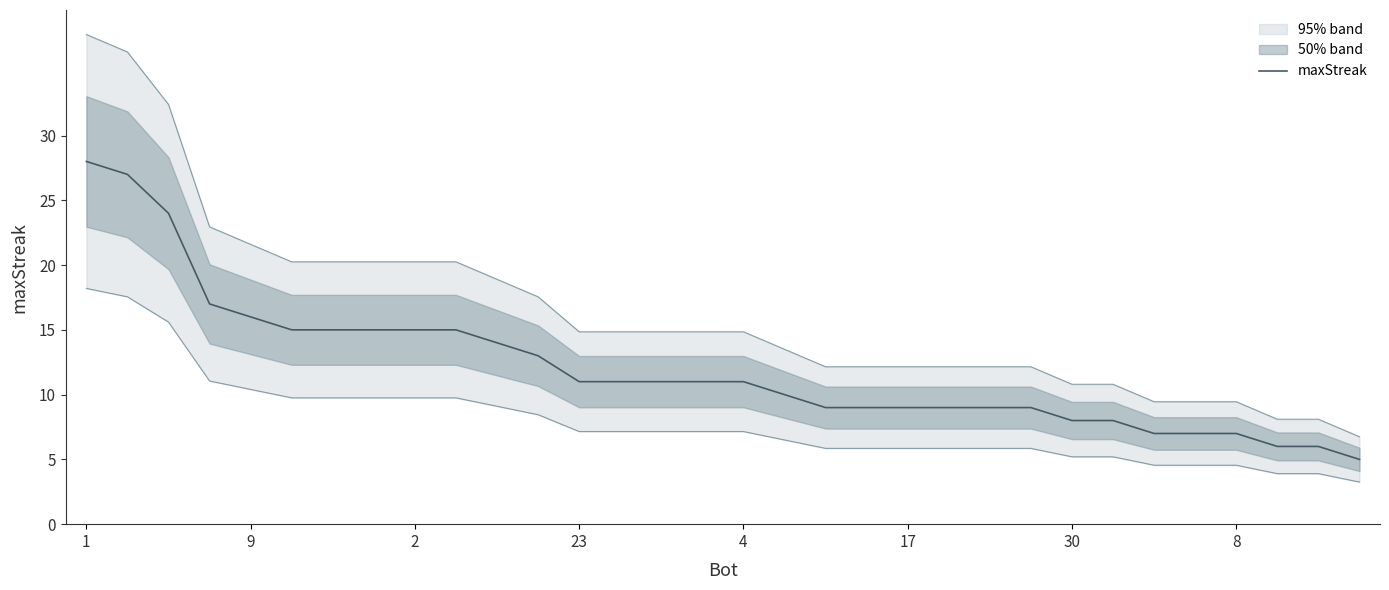

What is the value of the 11th point from the left?

14